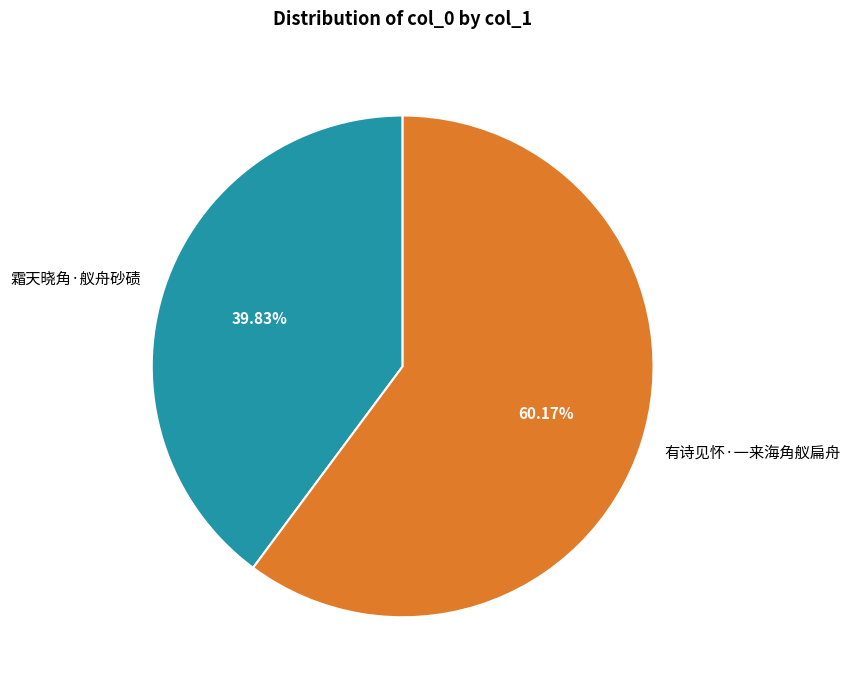

Rank the categories by value from lowest to highest.

霜天晓角·舣舟砂碛, 有诗见怀·一来海角舣扁舟